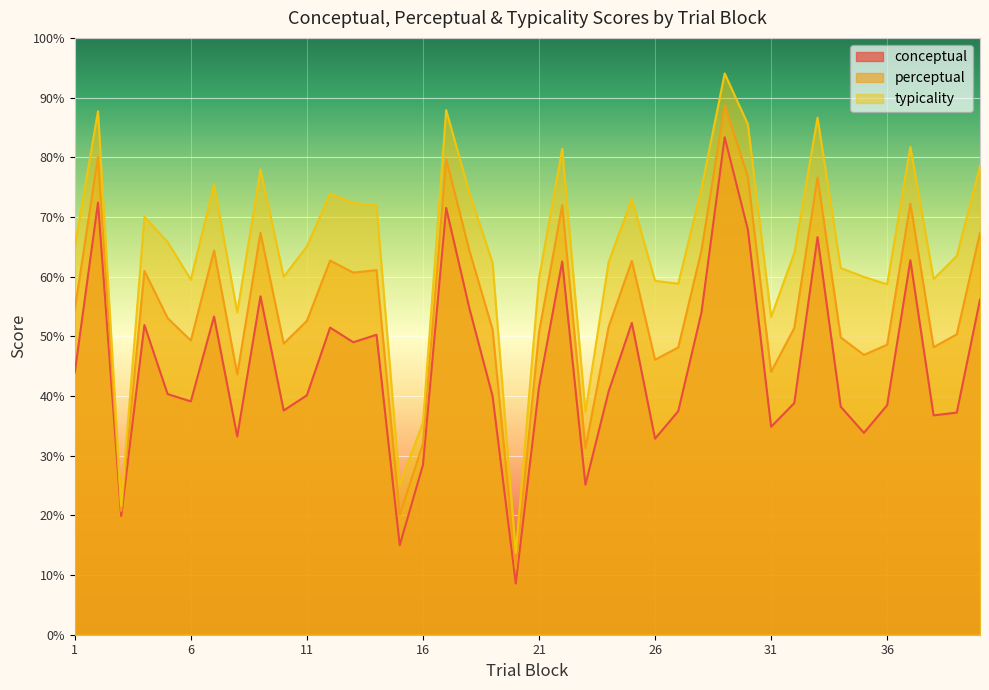

In perceptual, how many points are lower than both neighbors (excluding endpoints)?

12